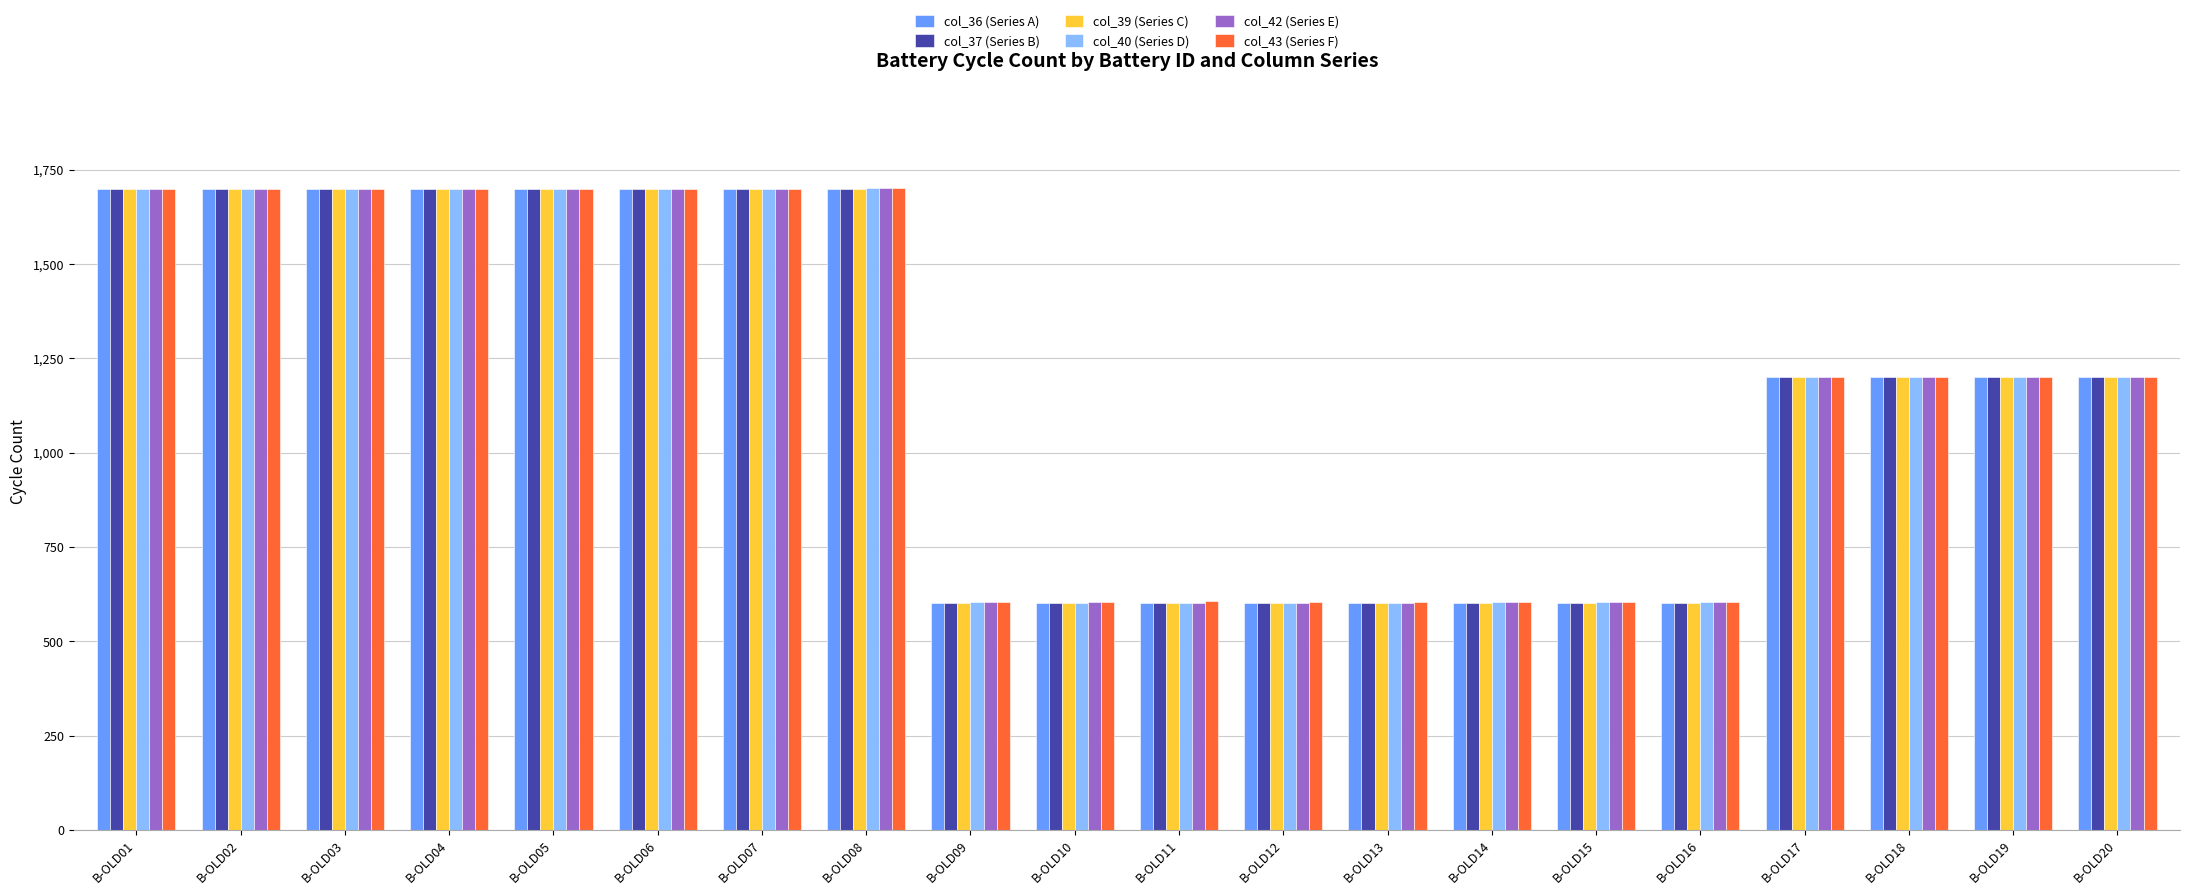

How many bars are there in each group?

6